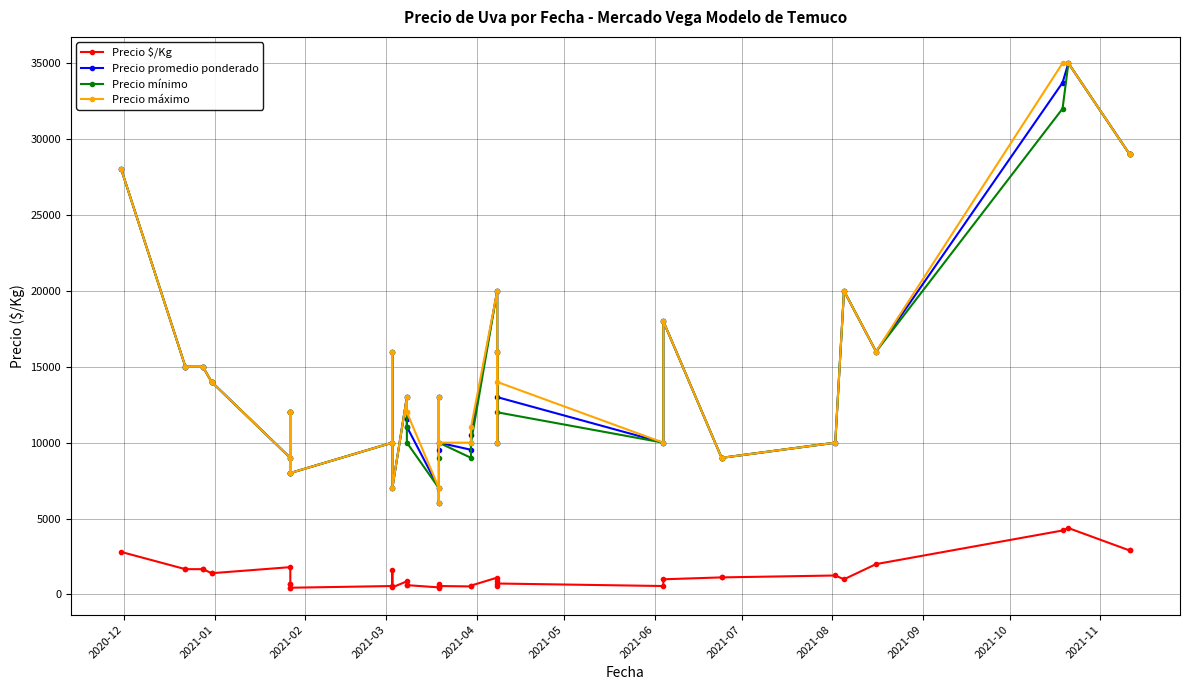

Rank the series by their maximum value, from lowest to highest.

Precio $/Kg, Precio promedio ponderado, Precio mínimo, Precio máximo